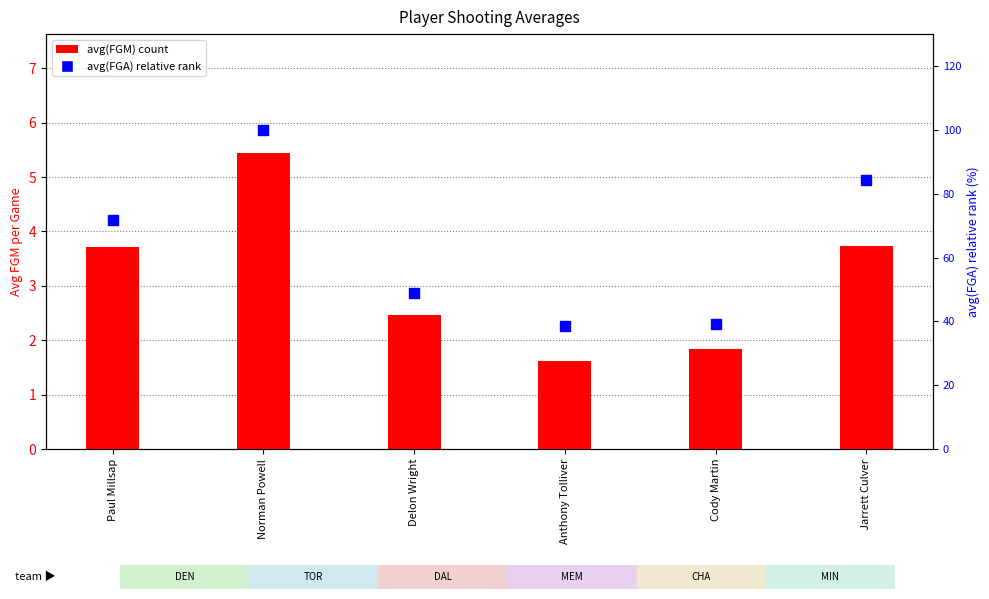

Is the value of avg(FGM) at Norman Powell greater than the value of avg(FGA) % rank at Paul Millsap?

No